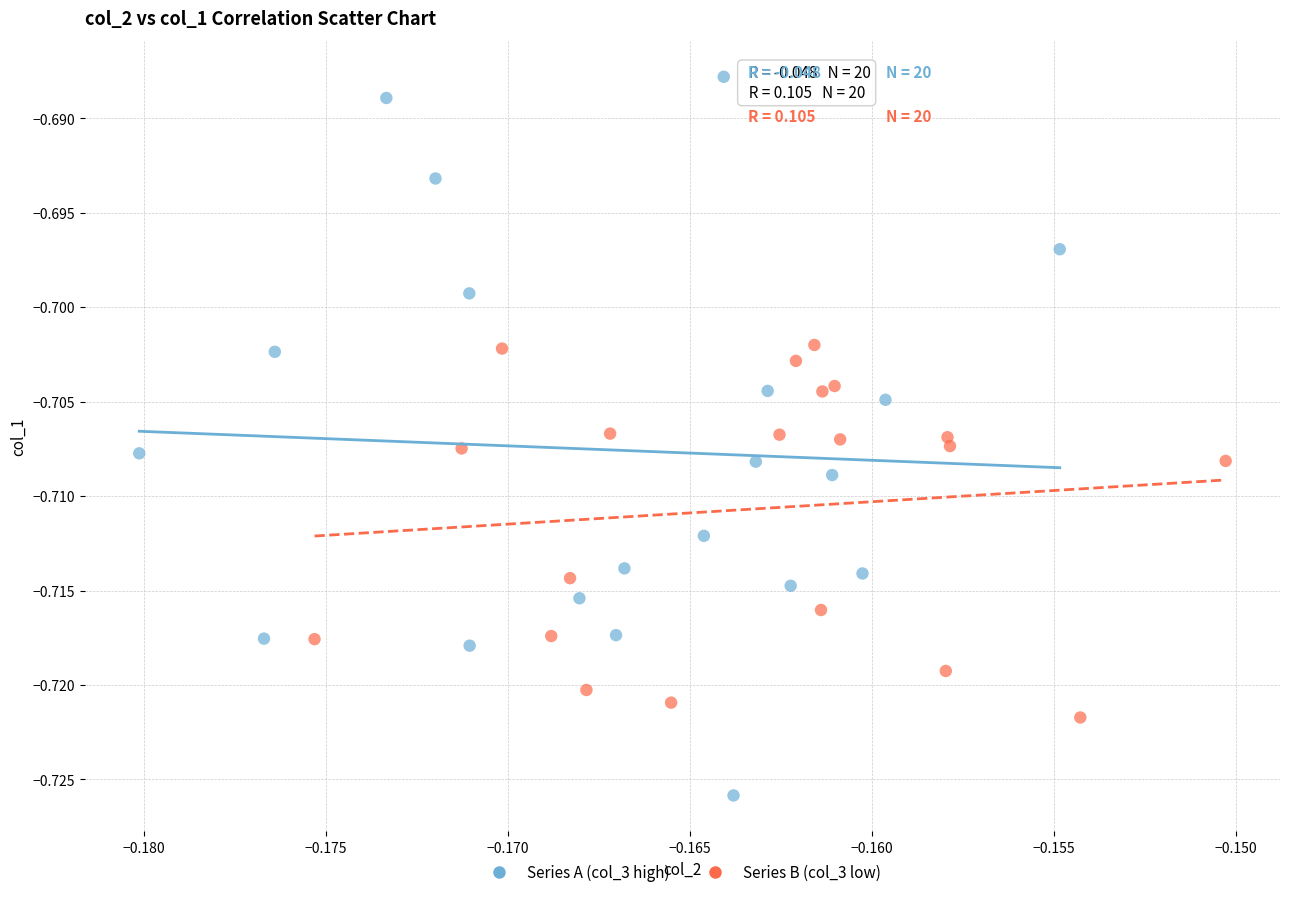

Which series reaches the maximum Y coordinate?

Series A (col_3 high)